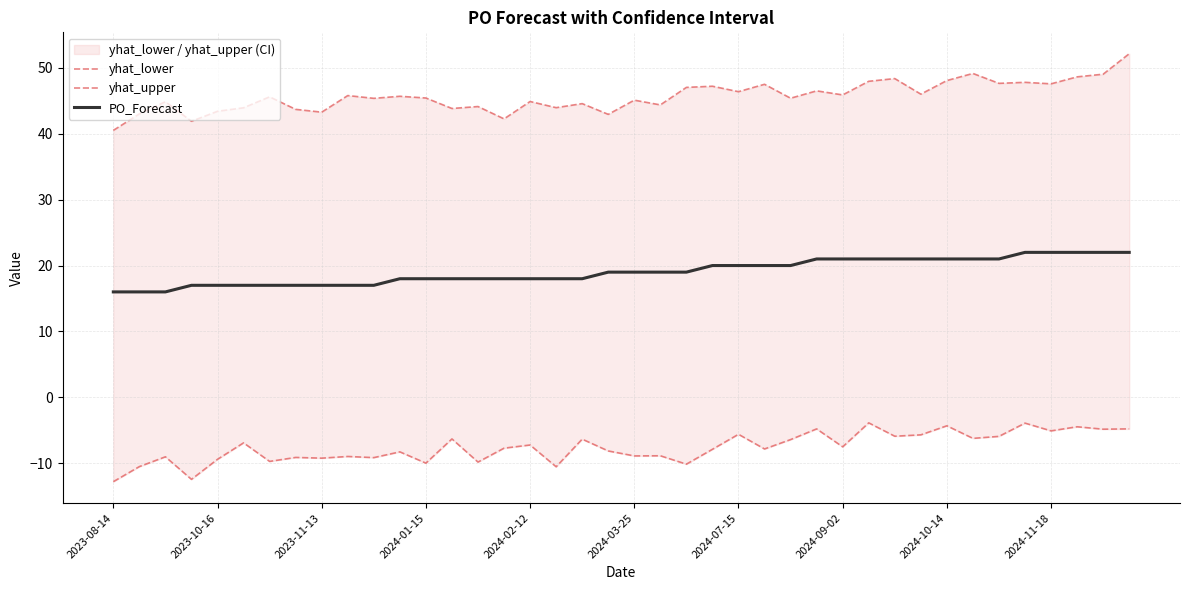

The PO_Forecast series shows 29.5 at 2024-10-14. True or false?

False